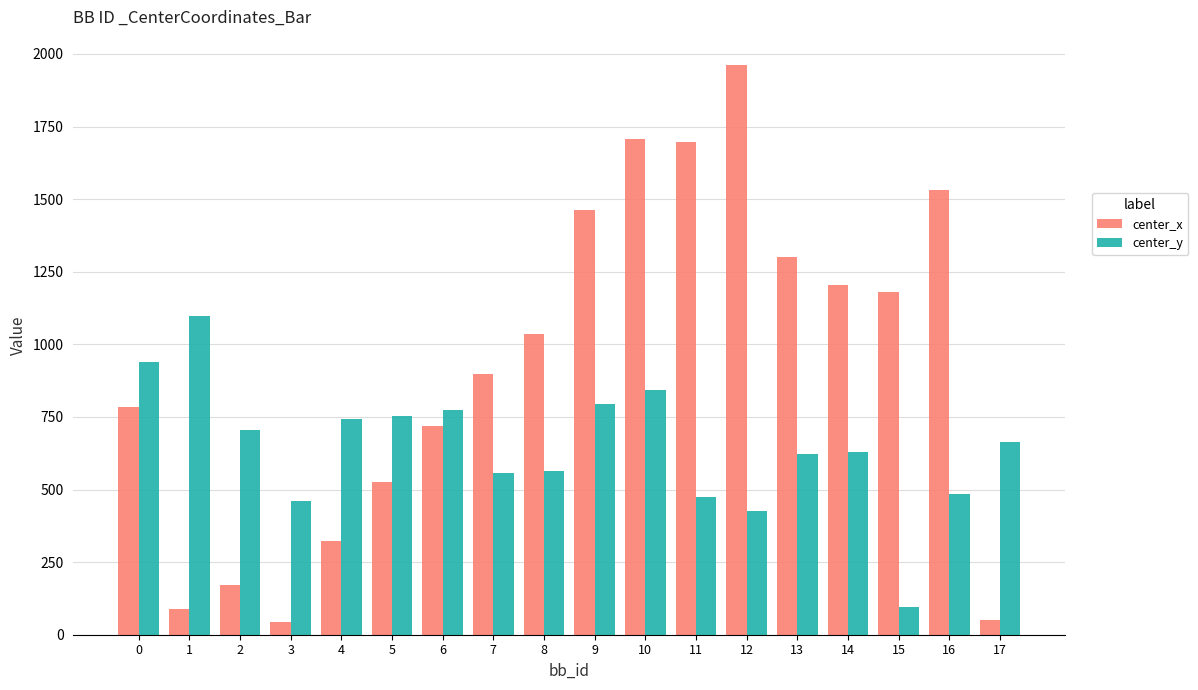

True or false: center_y has a value of 623.3 at 13.

True